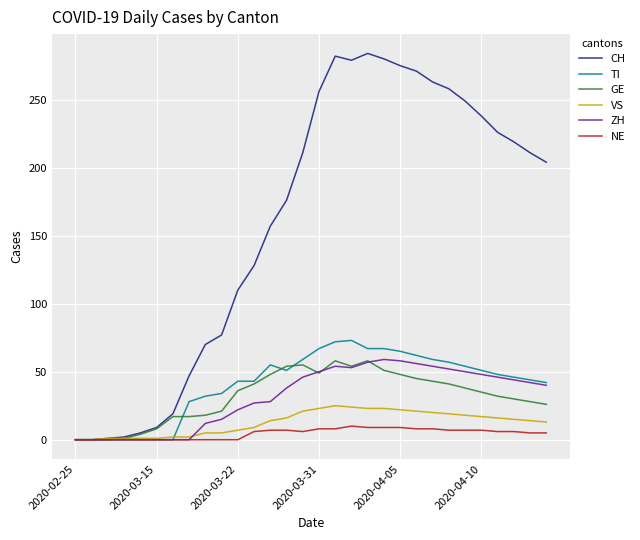

What is the greatest value displayed?

284